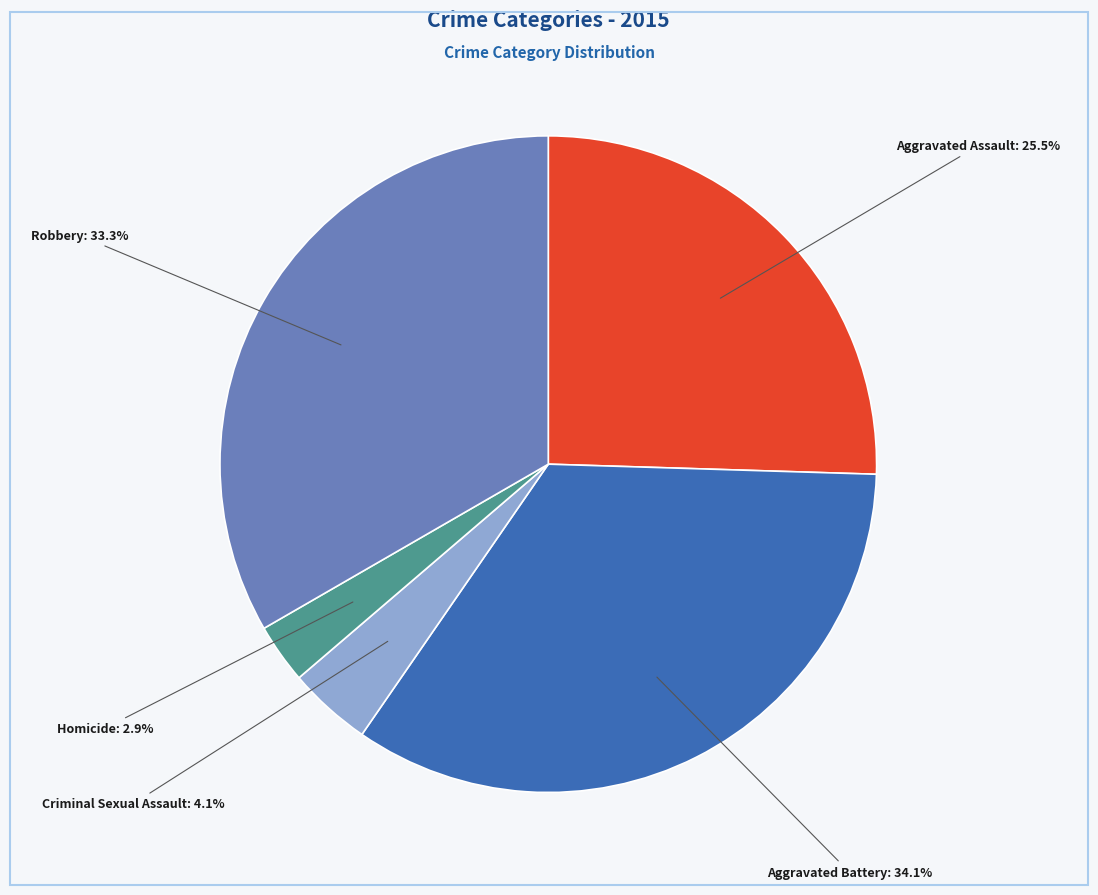

Count the number of slices in the pie.

5